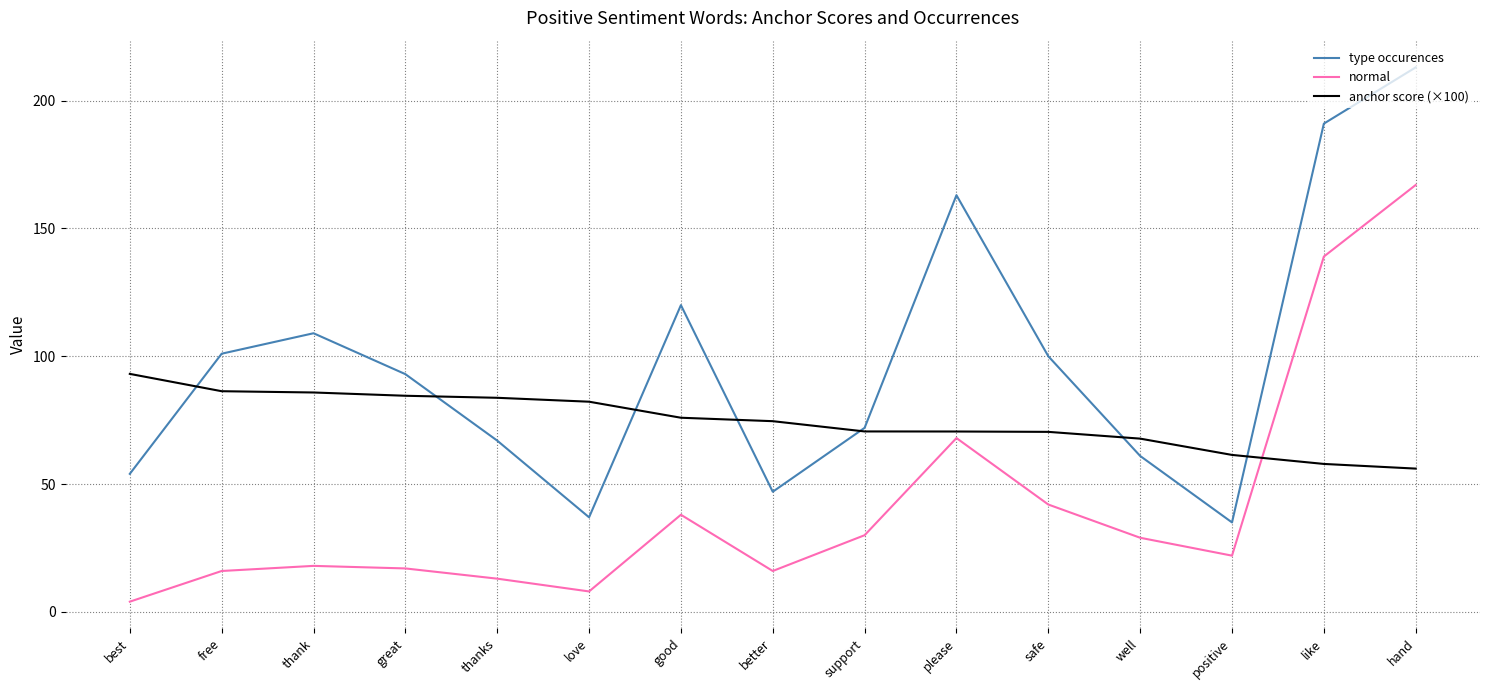

How many series are shown in this chart?

3